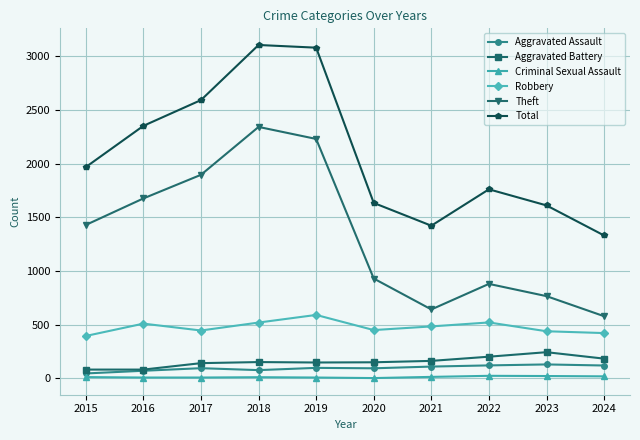

Between 2017 and 2019, which series saw the biggest shift?

Total